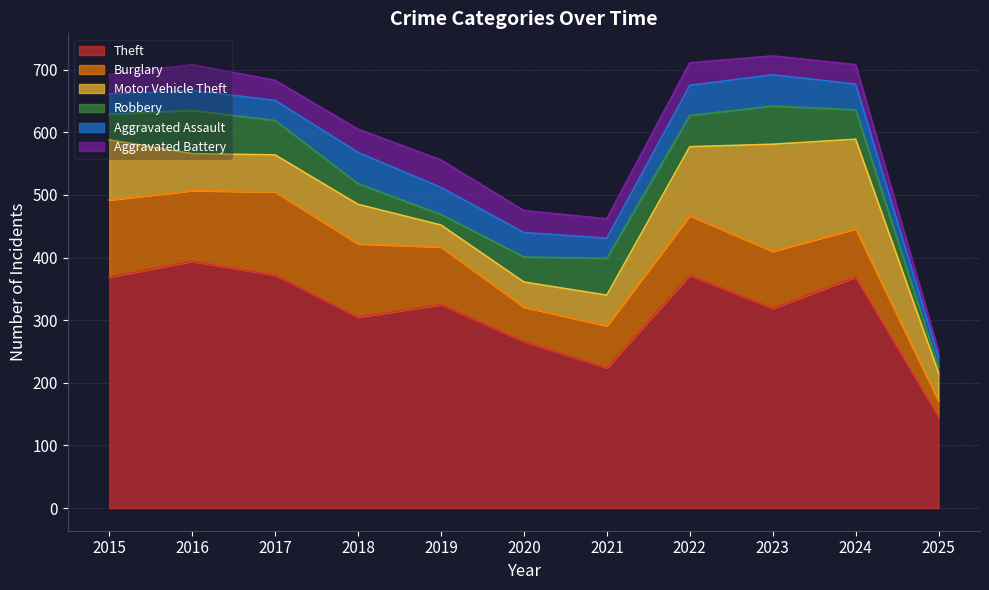

What is the smallest value displayed?

9